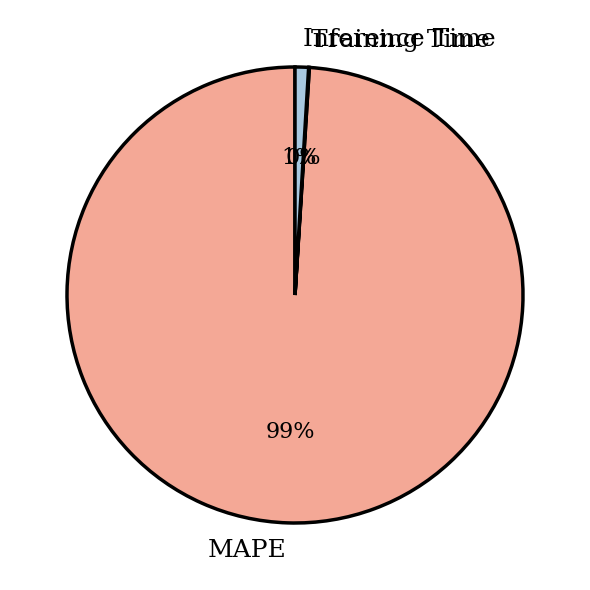

To the nearest percent, what percentage of the pie is MAPE?

99%